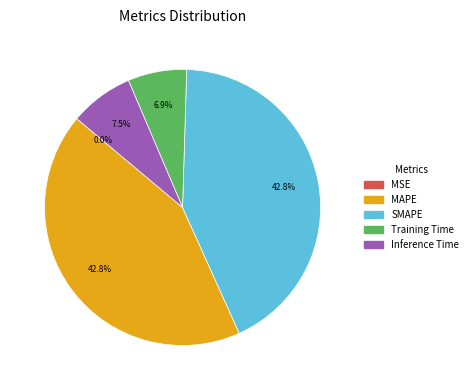

Is there any slice that represents more than half of the pie?

No